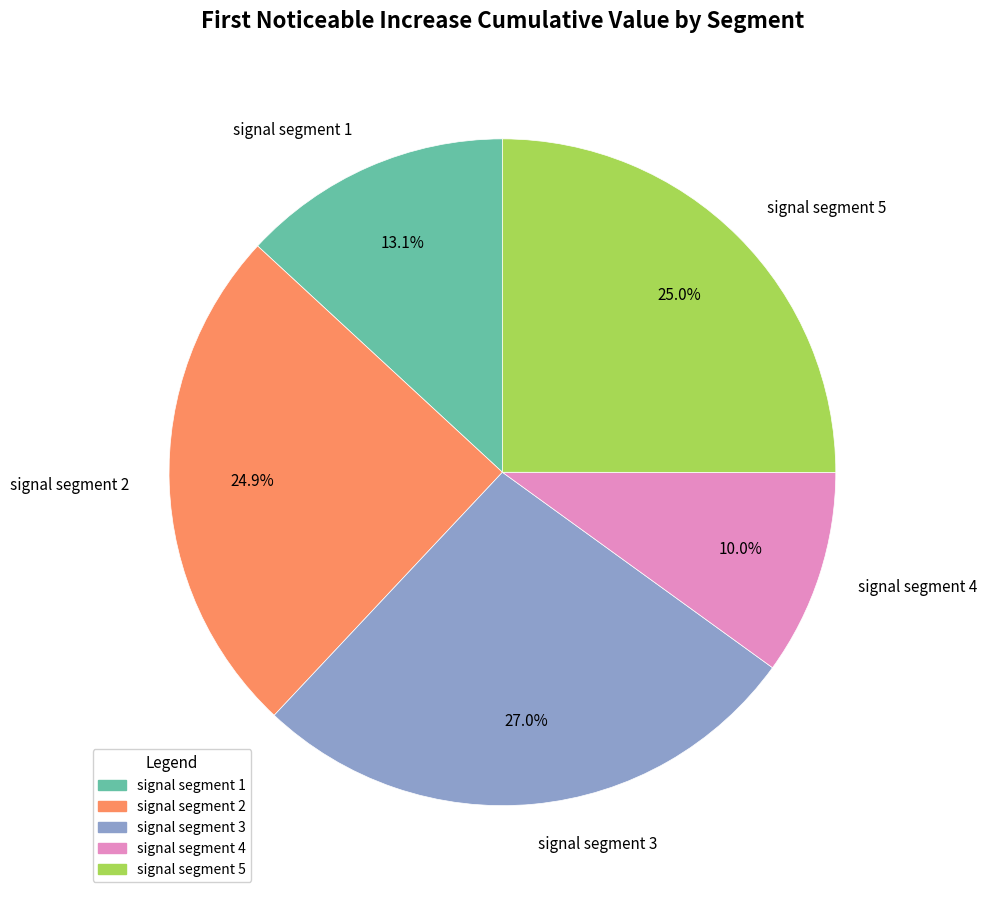

How much of the chart is everything except signal segment 1?

86.9%